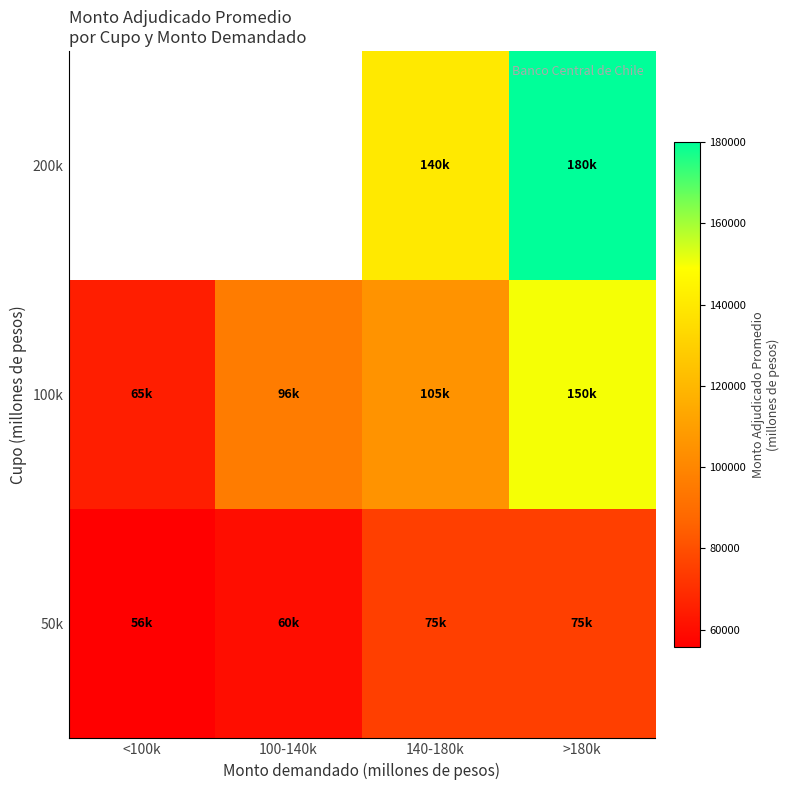

Between 140-180k and >180k, which series saw the biggest shift?

100k